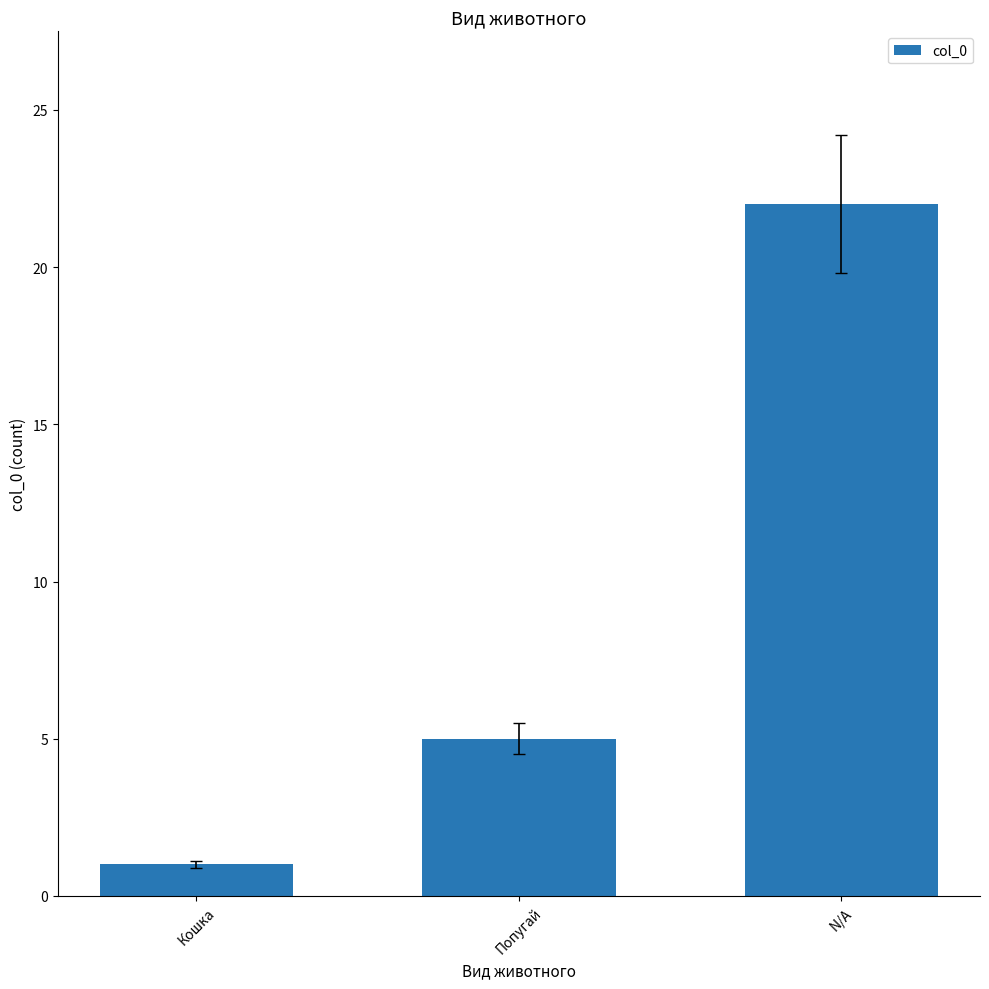

How many categories are shown in the chart?

3